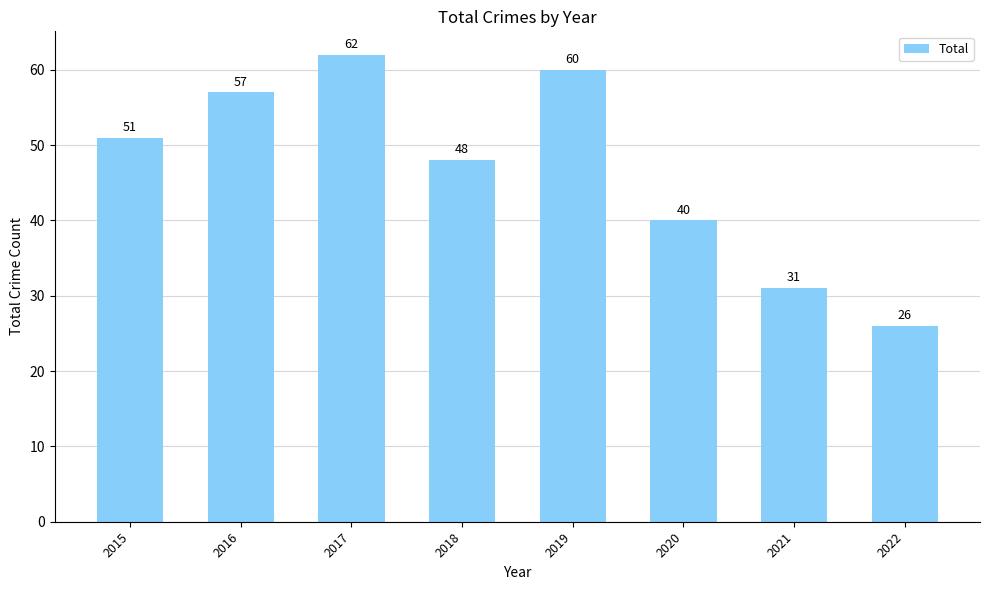

List the labels in order of value, largest first.

2017, 2019, 2016, 2015, 2018, 2020, 2021, 2022